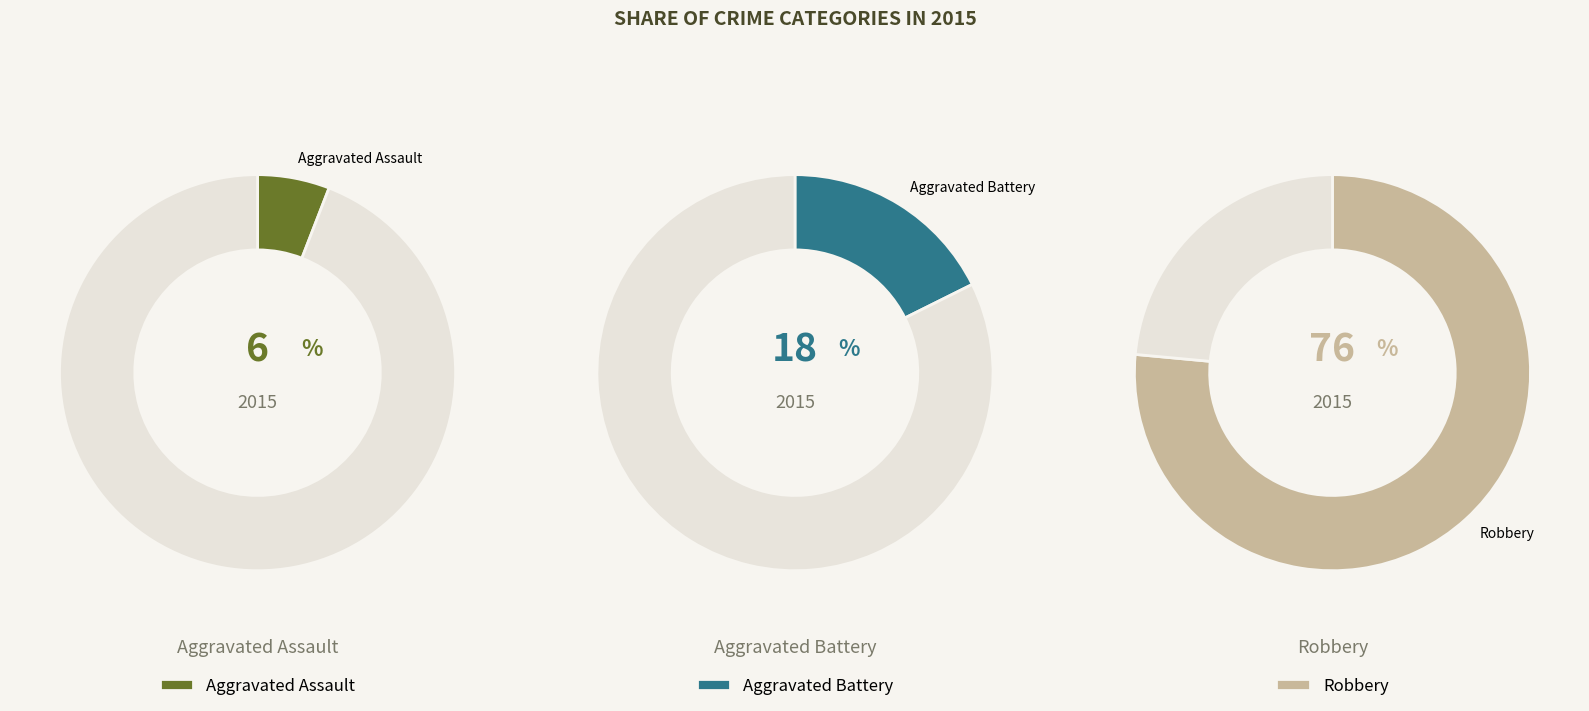

Which slice is the smallest?

Aggravated Assault